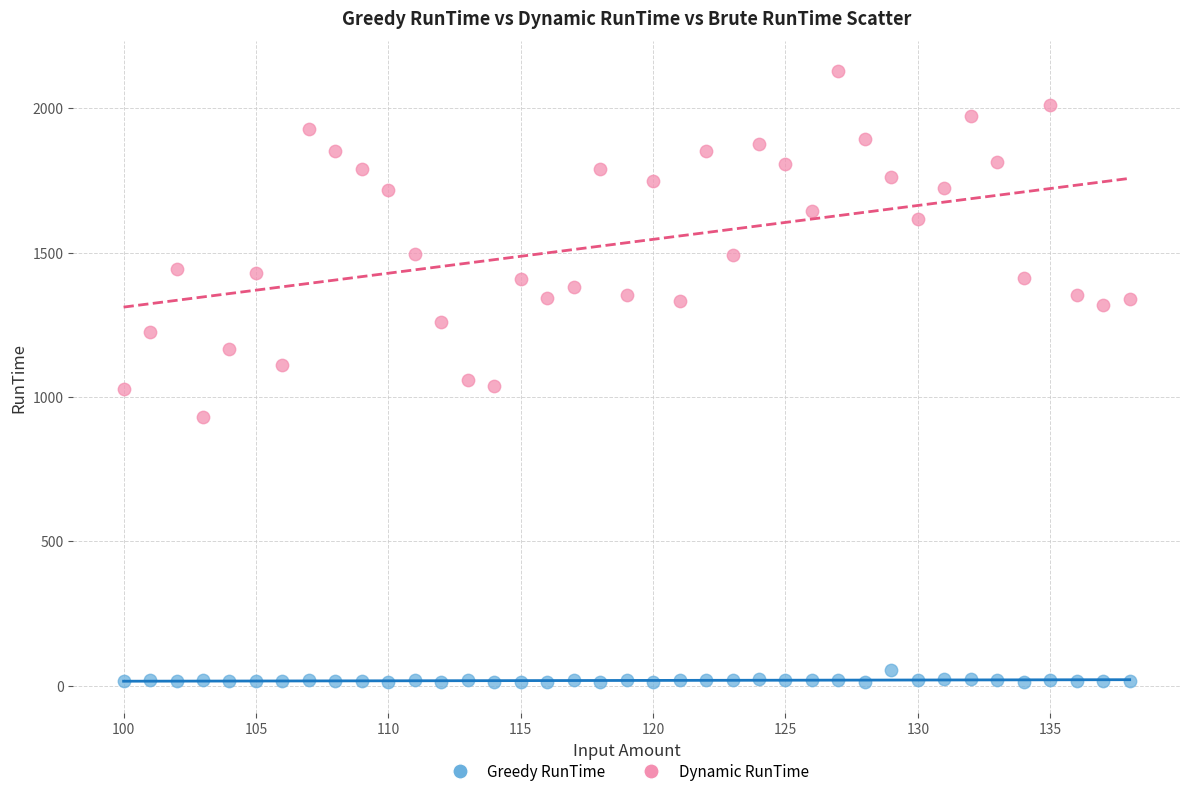

Across all data points, what is the range of X values (max minus min)?

38.0